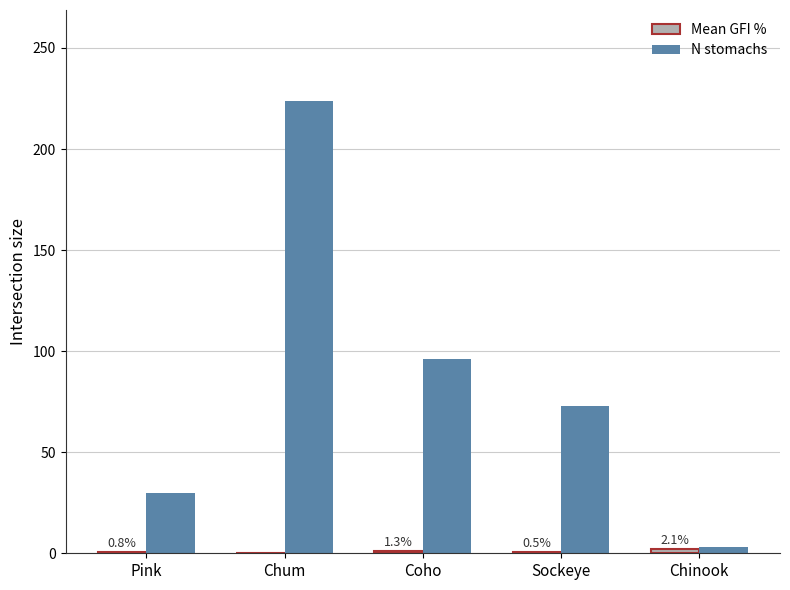

Which series has the largest total across all categories?

N stomachs